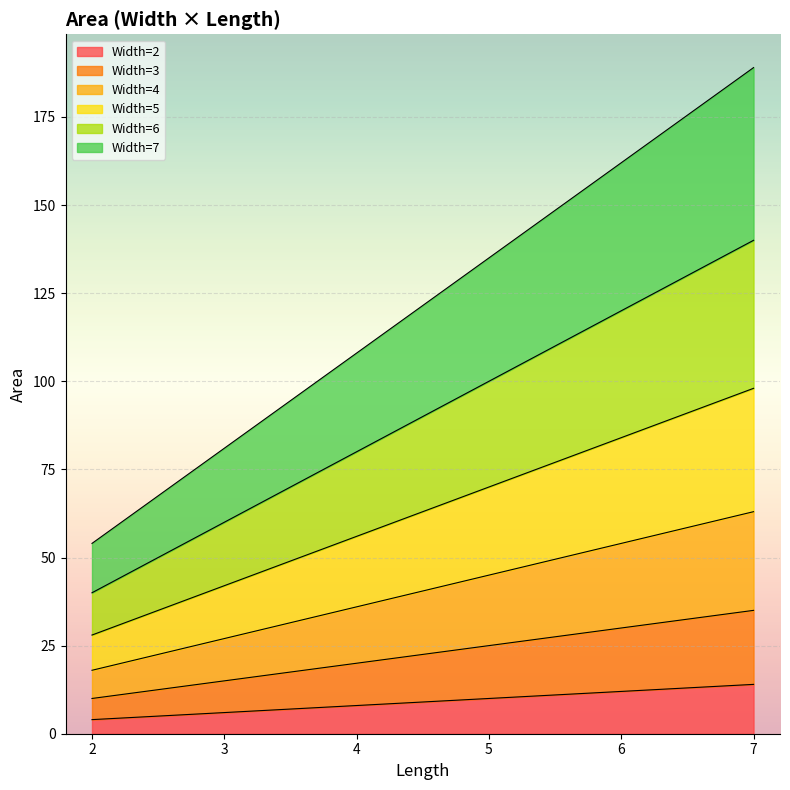

Count the number of data series in this chart.

6